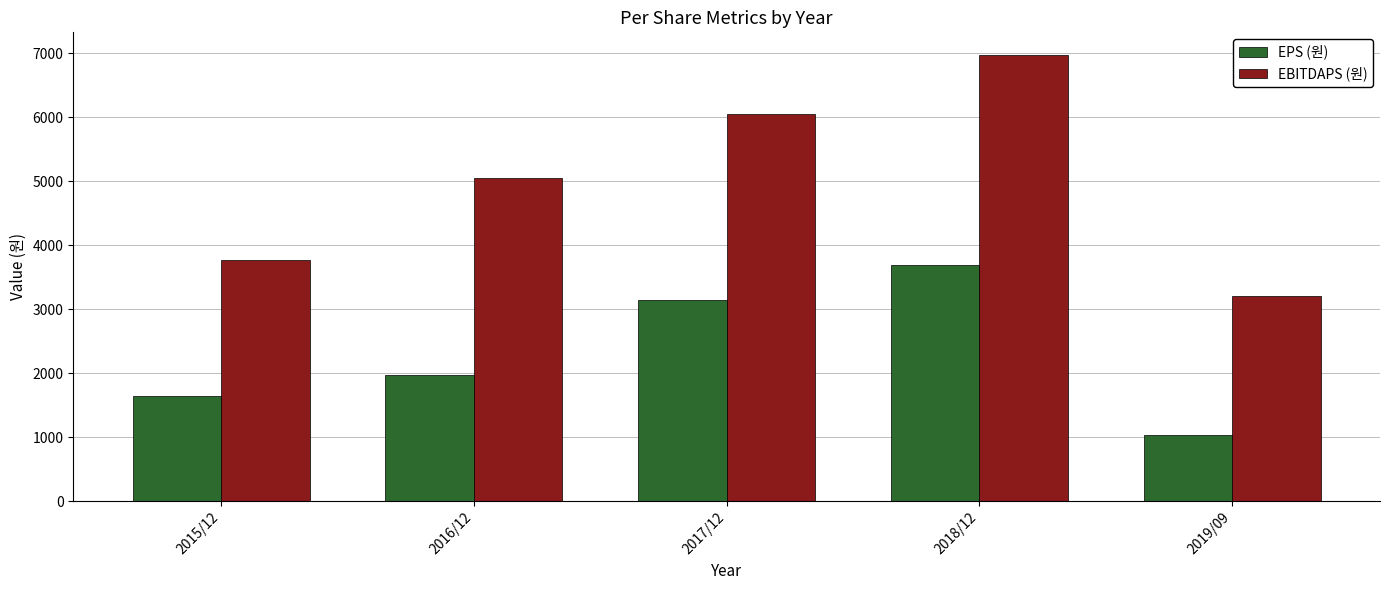

What is the difference between the EPS (원) values at 2018/12 and 2016/12?

1722